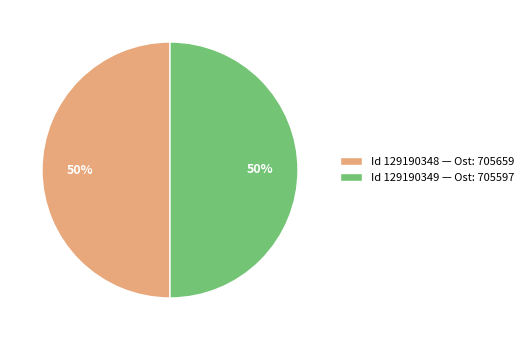

Approximately how many times larger is the value at Id 129190348 — Ost: 705659 compared to Id 129190349 — Ost: 705597?

1.0